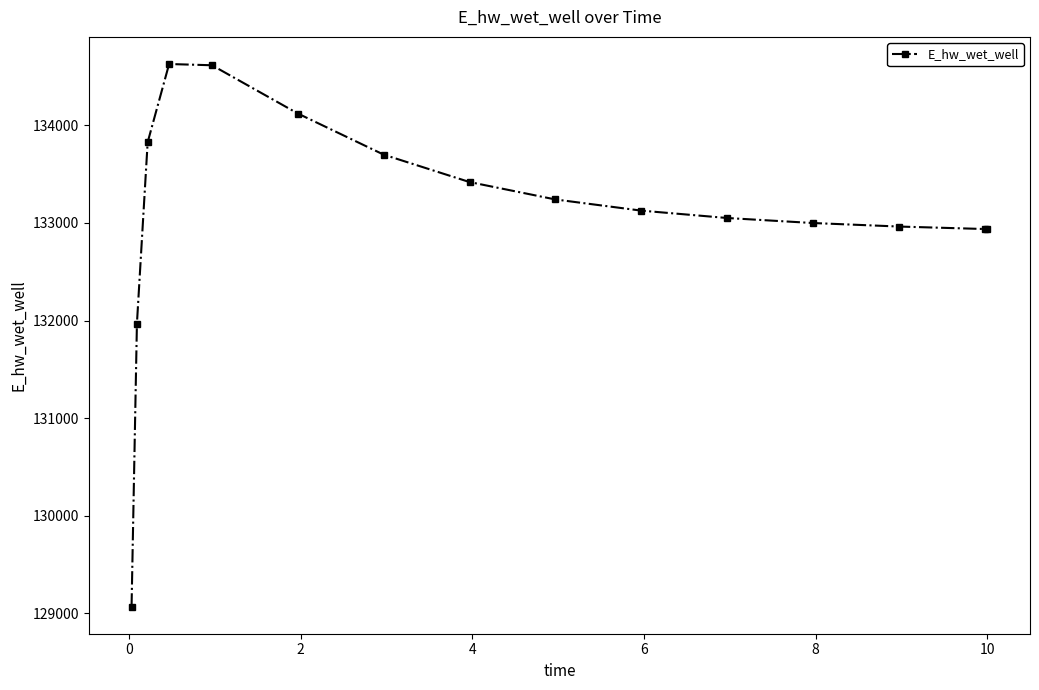

What is the maximum value shown in the chart?

134627.9